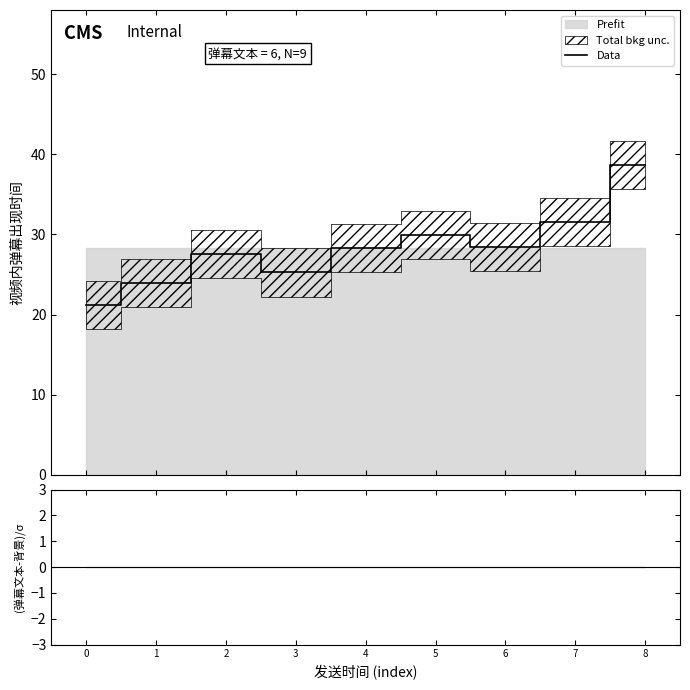

How many interior local peaks (higher than both neighbors) does the data have?

2